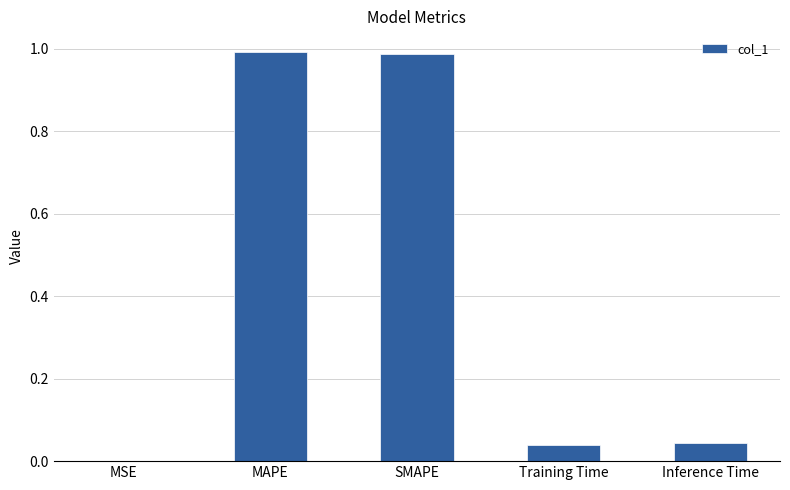

Which has a higher value, Inference Time or MSE?

Inference Time